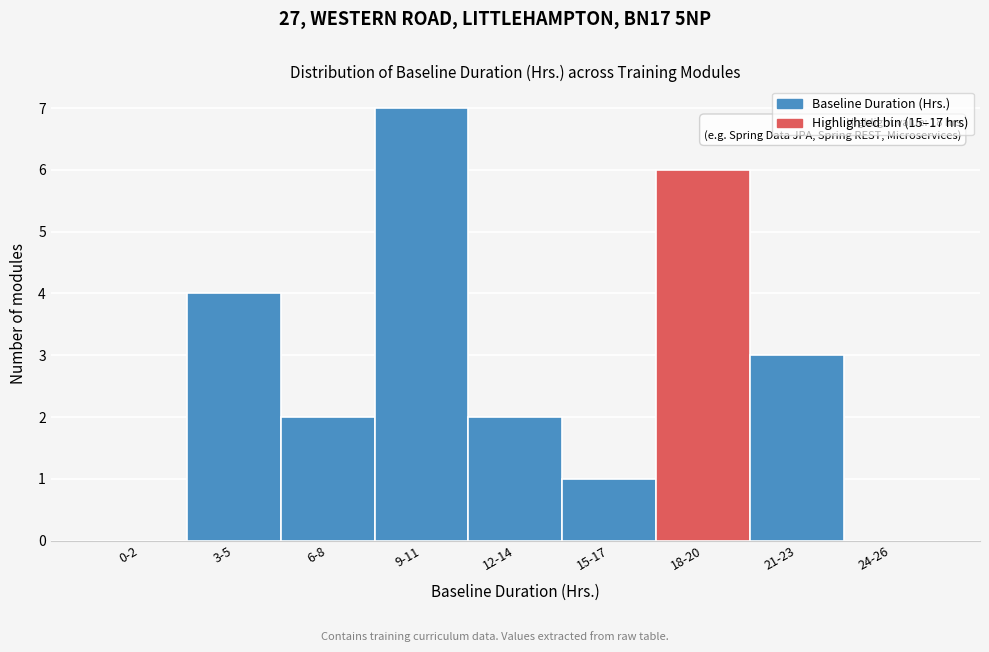

Reading left to right, transcribe all the data shown in this chart.

0-2=0	3-5=4	6-8=2	9-11=7	12-14=2	15-17=1	18-20=6	21-23=3	24-26=0